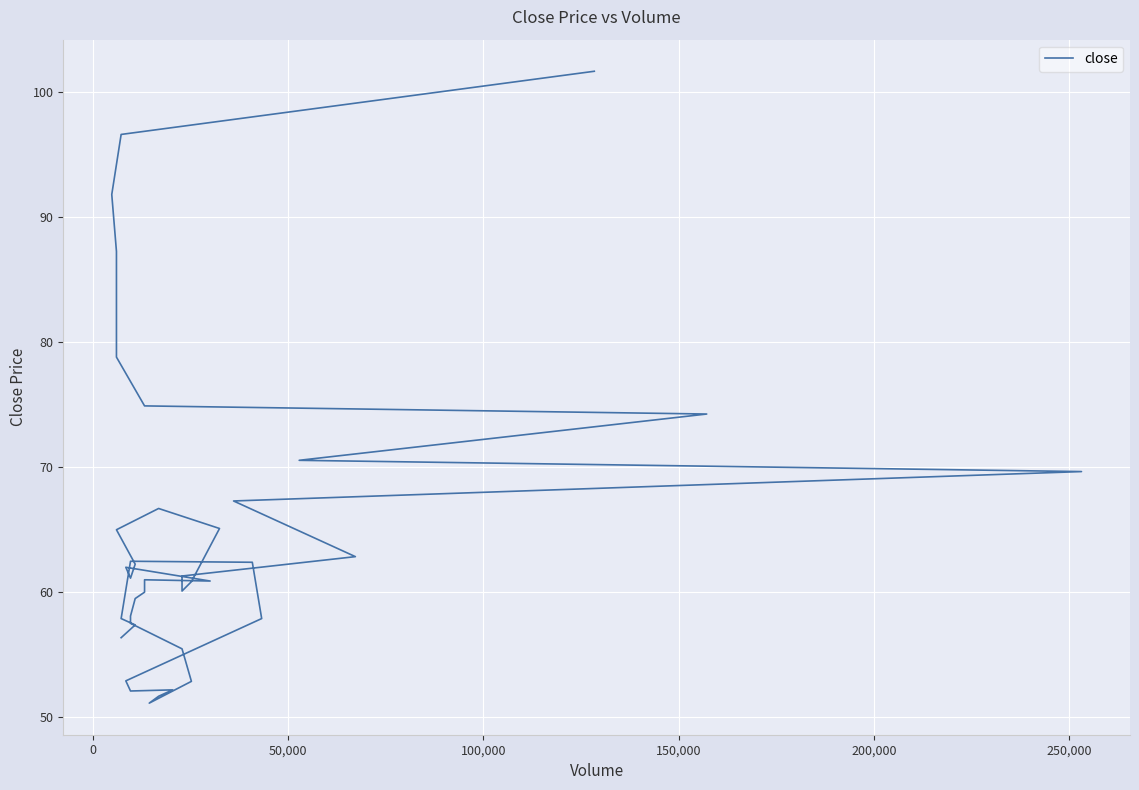

How many points are higher than both their immediate neighbors (excluding endpoints)?

5